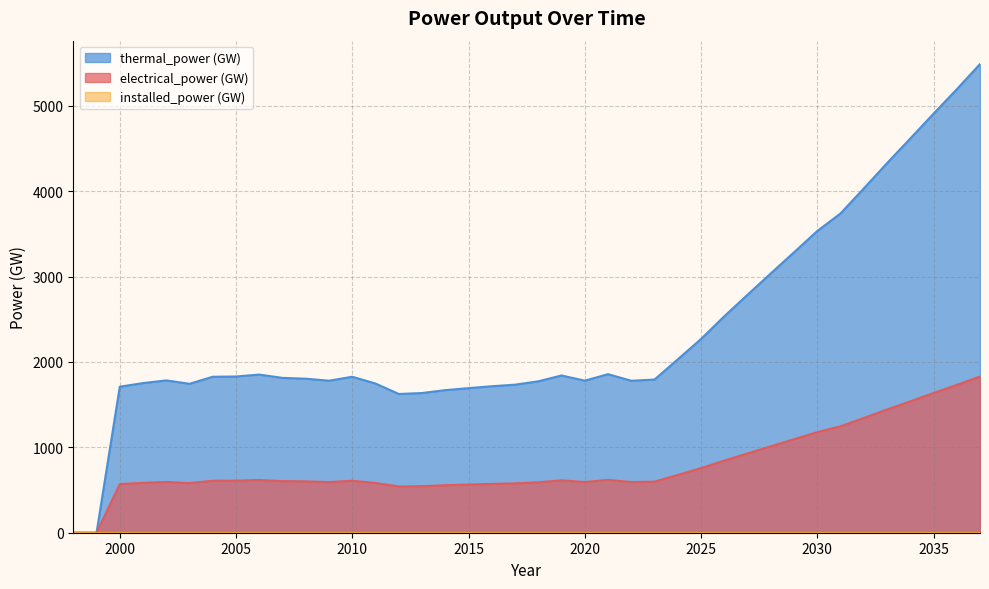

Does the chart have visible grid lines?

Yes